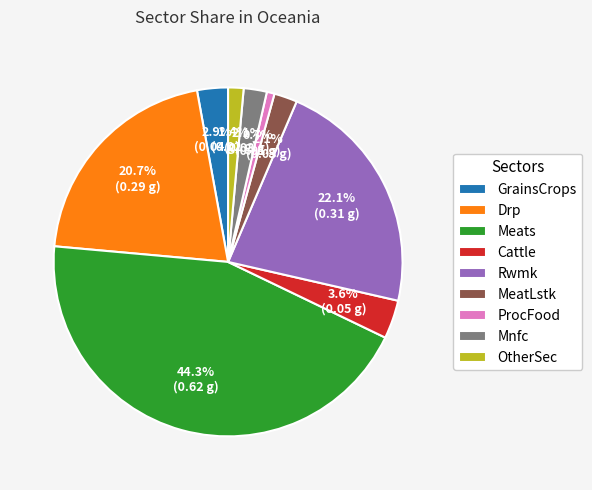

What percentage is the Cattle slice, to the nearest percent?

4%